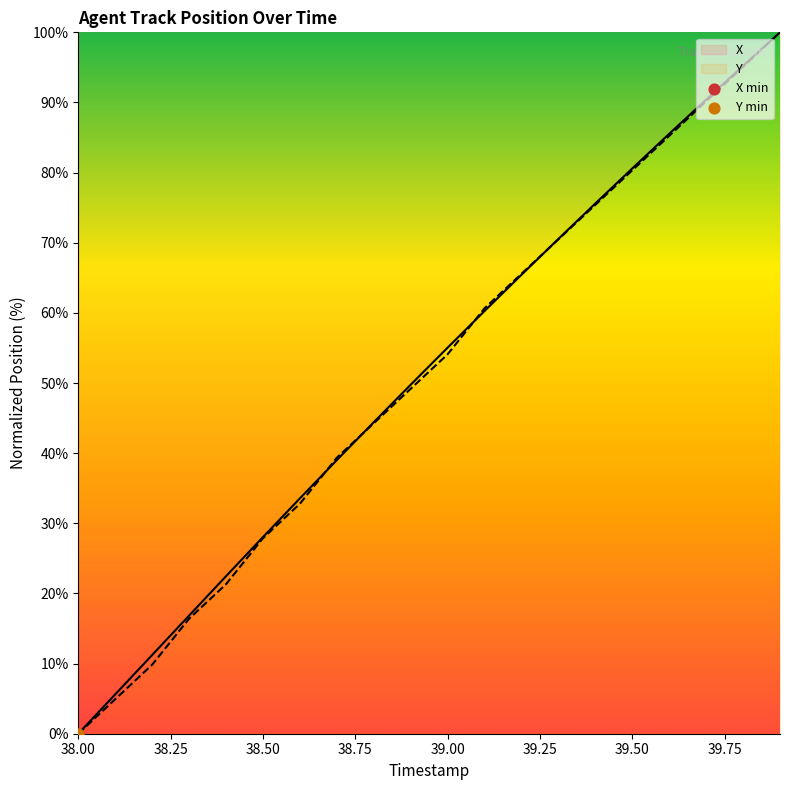

Which series has the largest Y range (max minus min)?

X